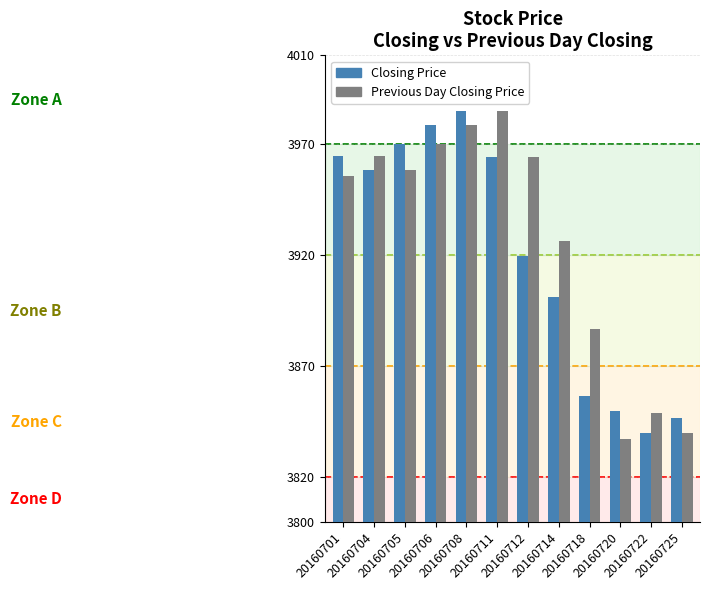

Read the Previous Day Closing Price value at 20160714.

3926.3